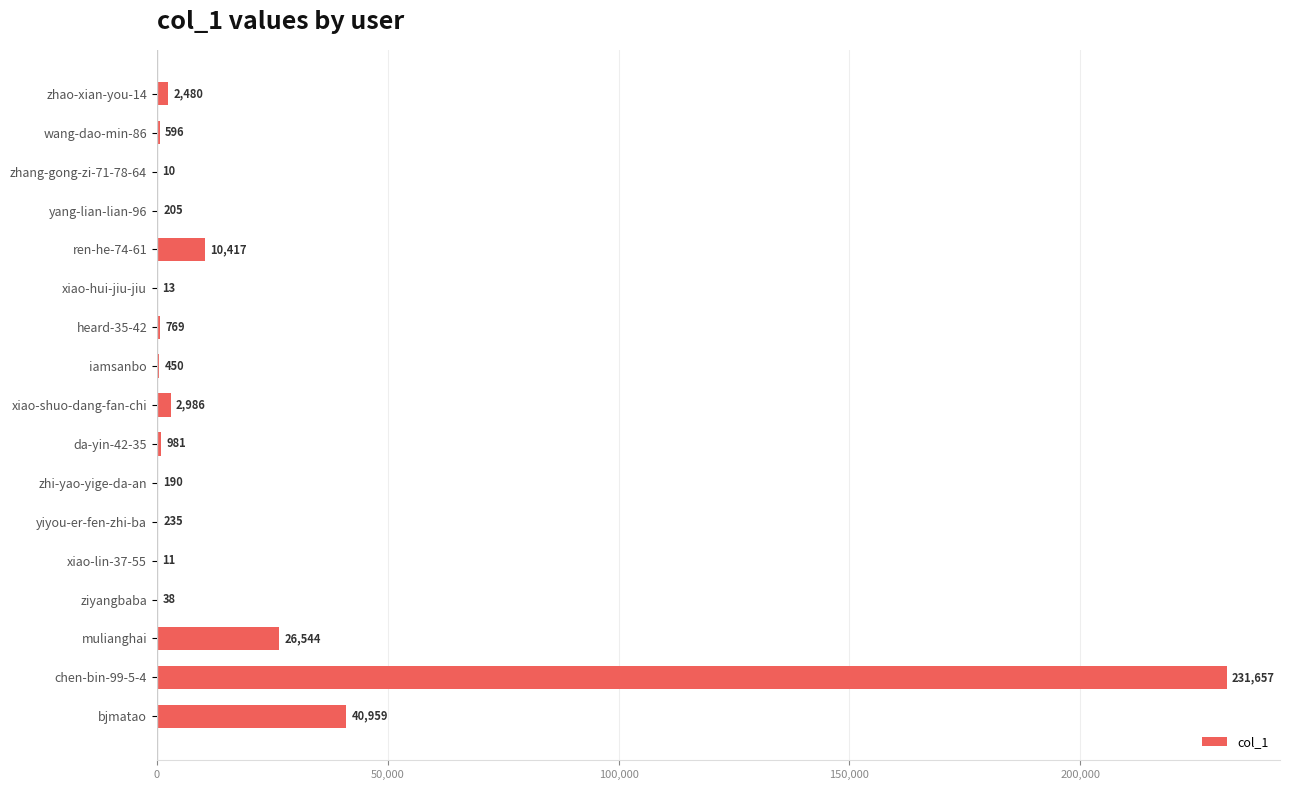

Where is the data nearest to the value 115833?

bjmatao